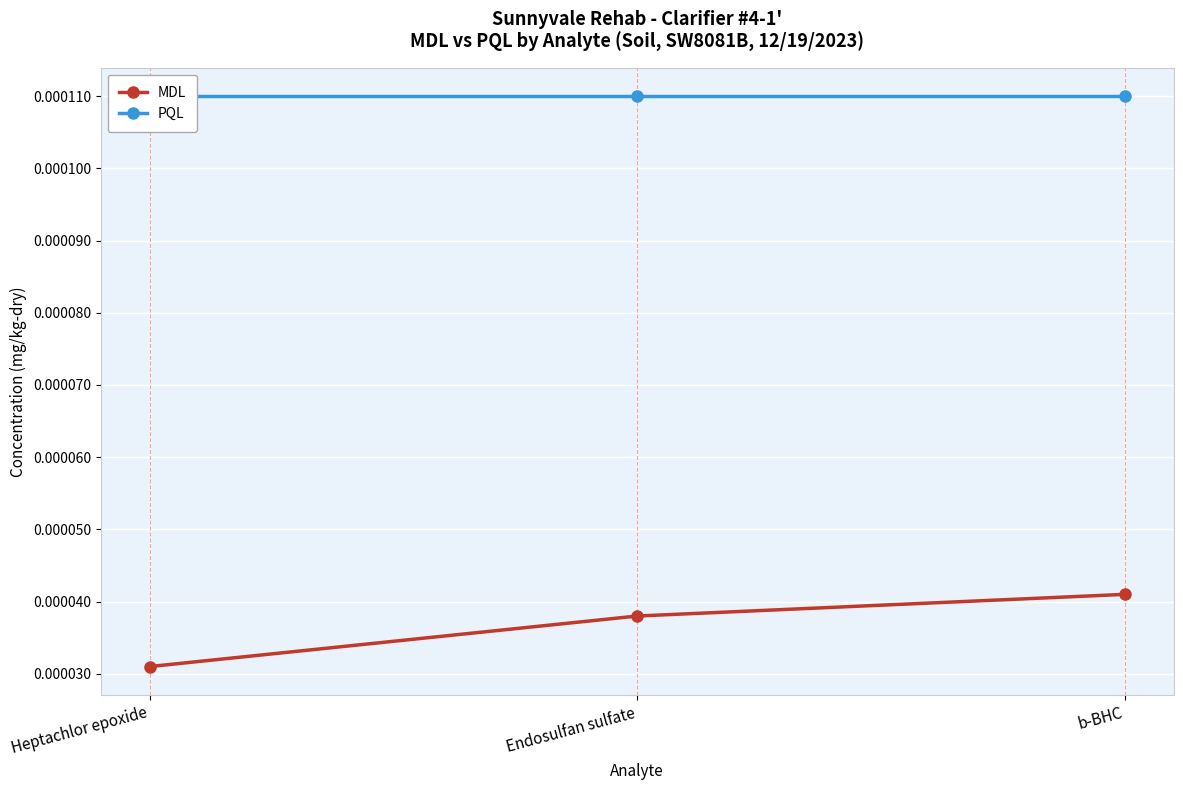

Is the value of PQL at Heptachlor epoxide greater than the value of MDL at b-BHC?

Yes